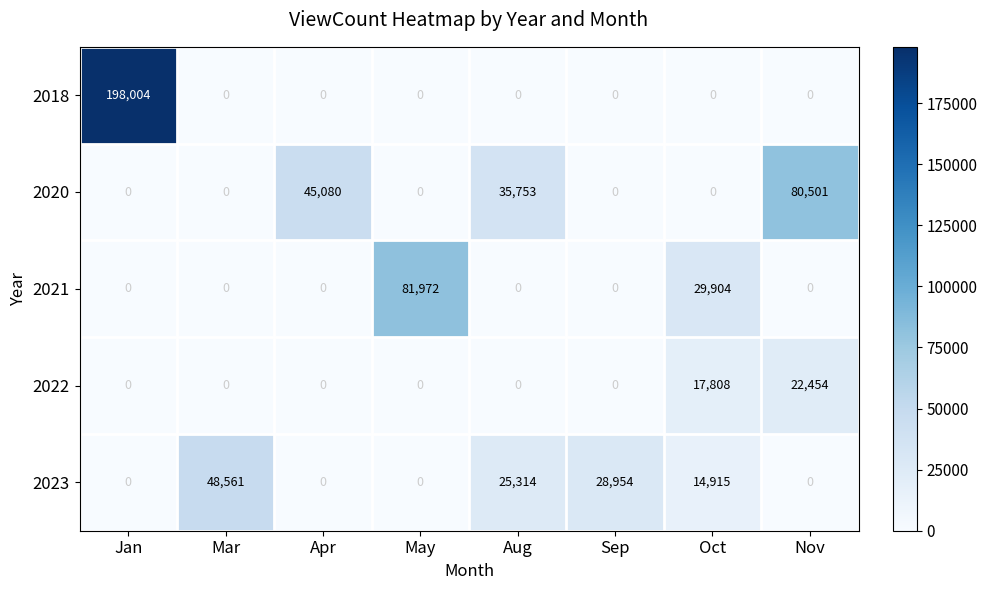

The value of 2020 at Aug is 58997. True or false?

False